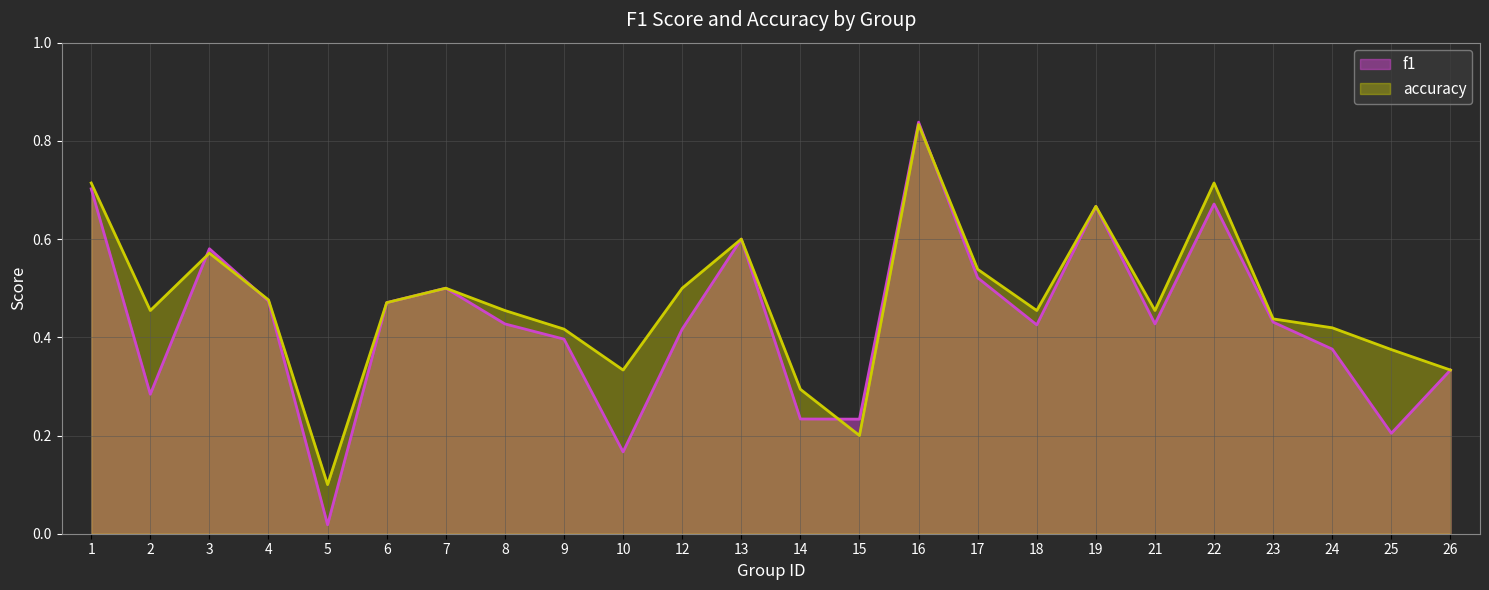

Where is the first local maximum for f1?

3